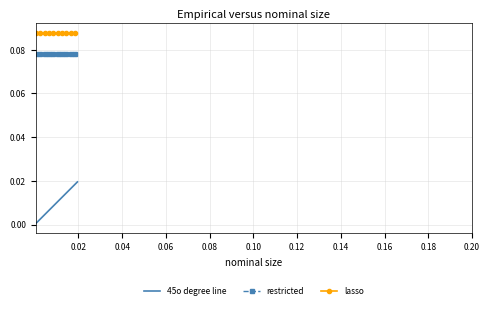

Which series has the widest spread of values?

45o degree line